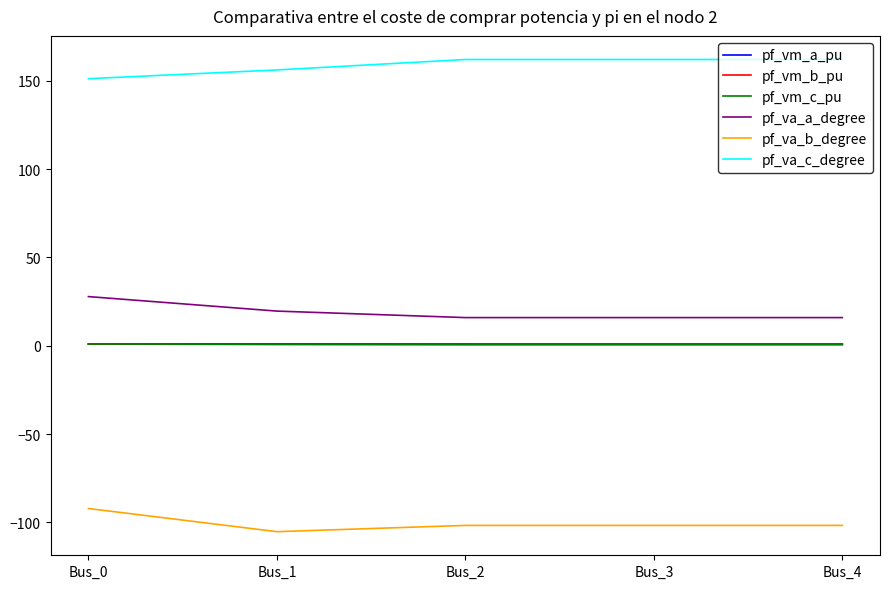

Is the value of pf_va_a_degree at Bus_0 greater than the value of pf_vm_c_pu at Bus_1?

Yes